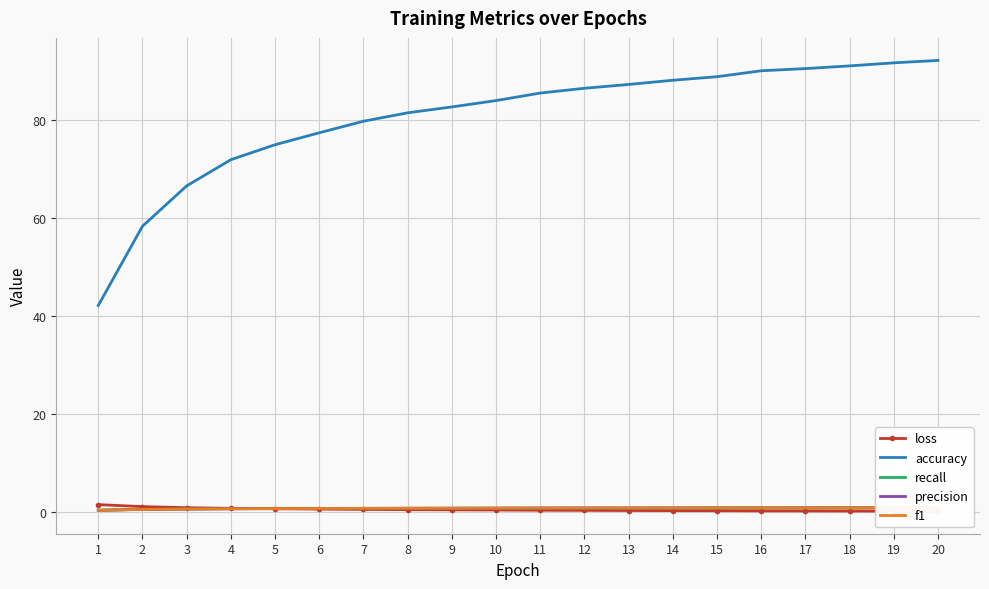

True or false: accuracy has more than 1 interior local peaks.

False